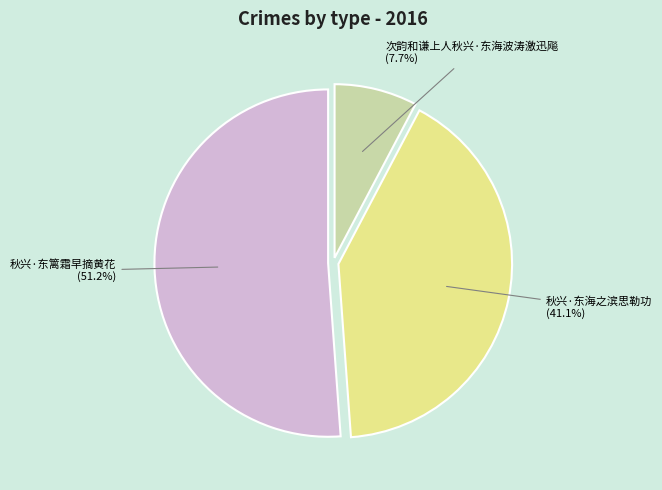

Between 次韵和谦上人秋兴·东海波涛激迅飚 and 秋兴·东海之滨思勒功, which is larger?

秋兴·东海之滨思勒功